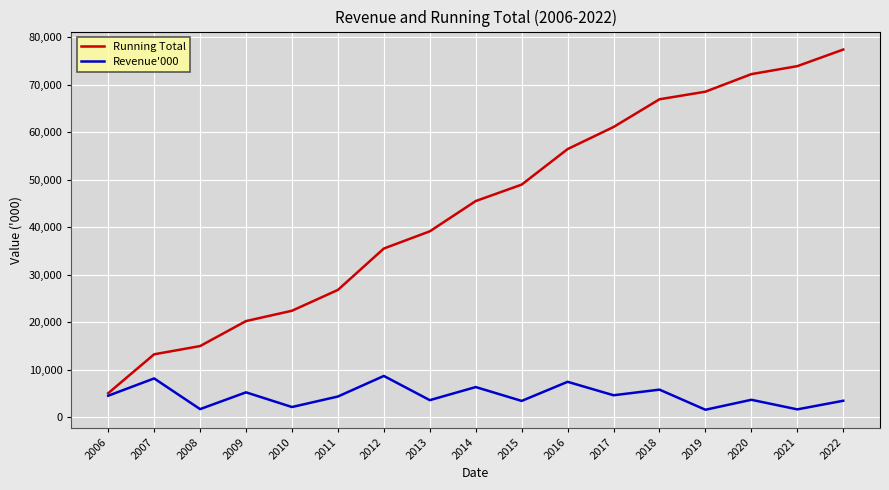

Rank the series by their maximum value, from highest to lowest.

Running Total, Revenue'000